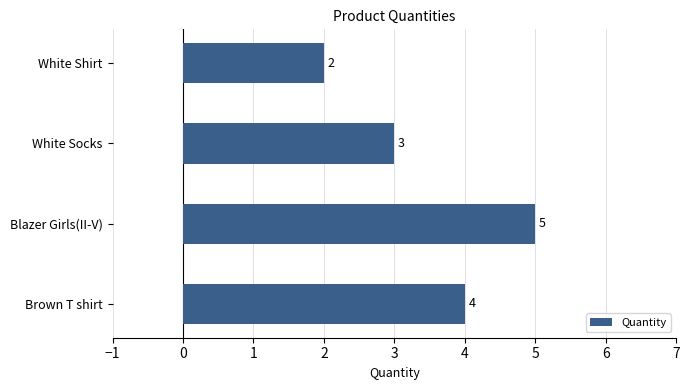

What is the minimum value shown in the chart?

2